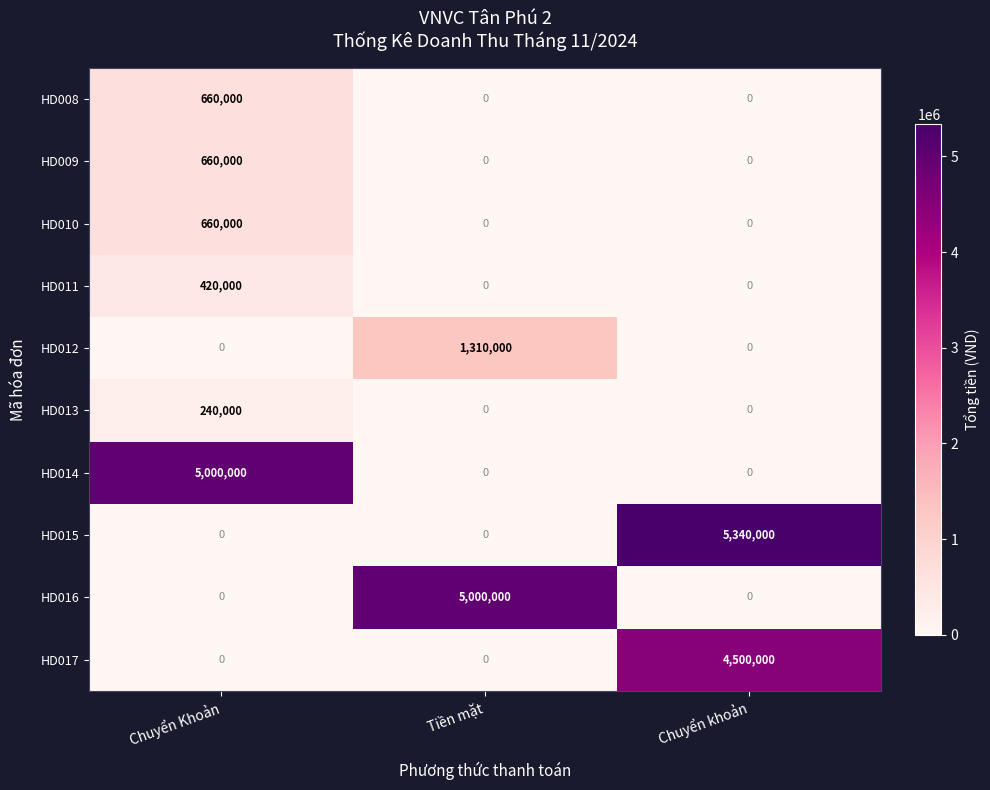

At which category is the sum across all series the highest?

Chuyển khoản